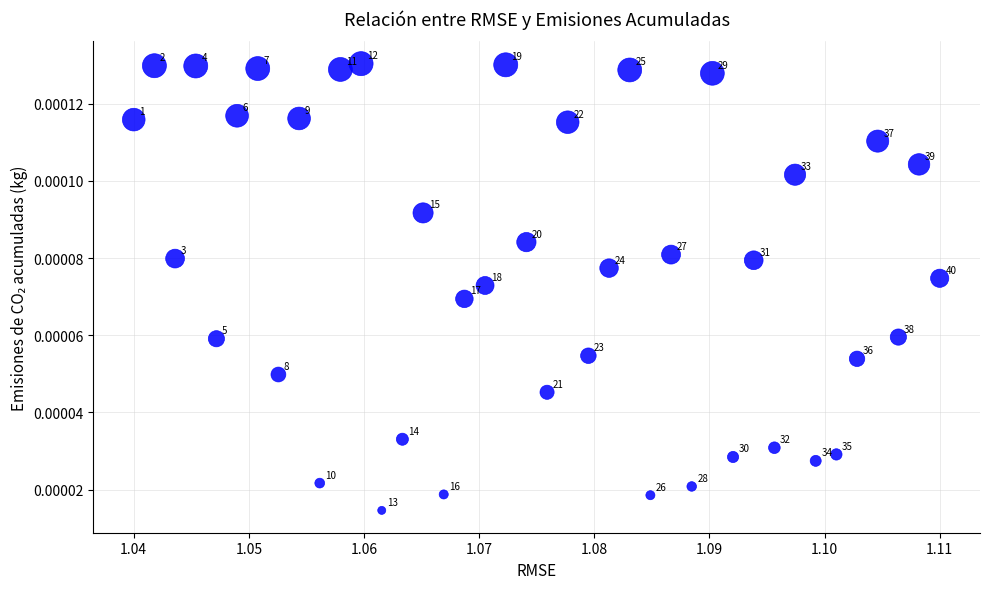

Count the number of points in this scatter plot.

40